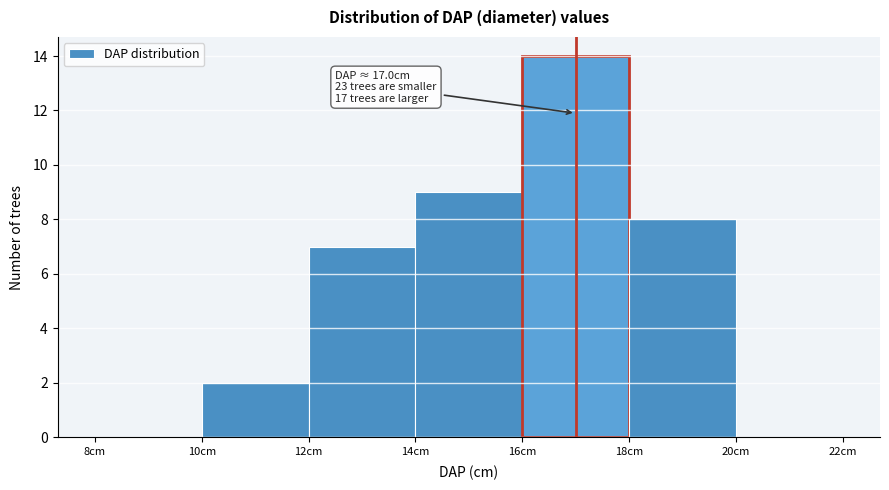

Over which range of the x-axis is the bar tallest?

16 to 18